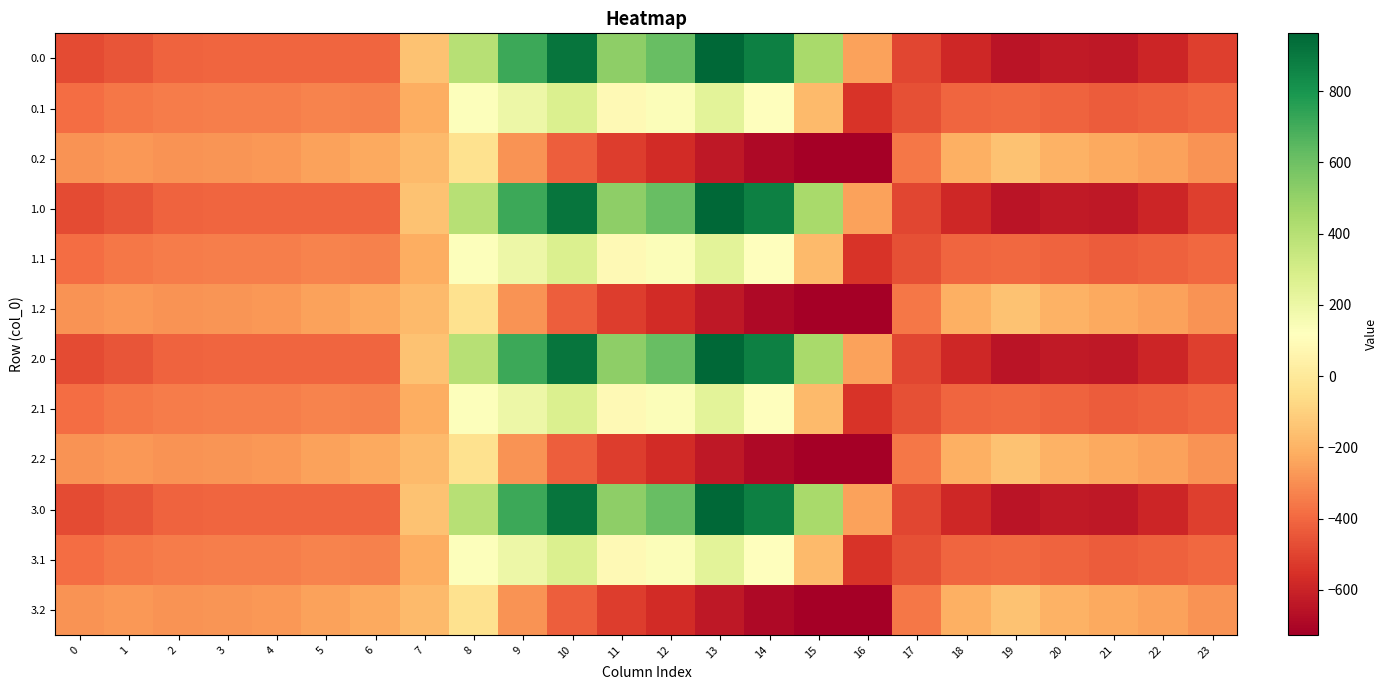

List the series in order of their peak value, highest first.

0.0, 1.0, 2.0, 3.0, 0.1, 1.1, 2.1, 3.1, 0.2, 1.2, 2.2, 3.2